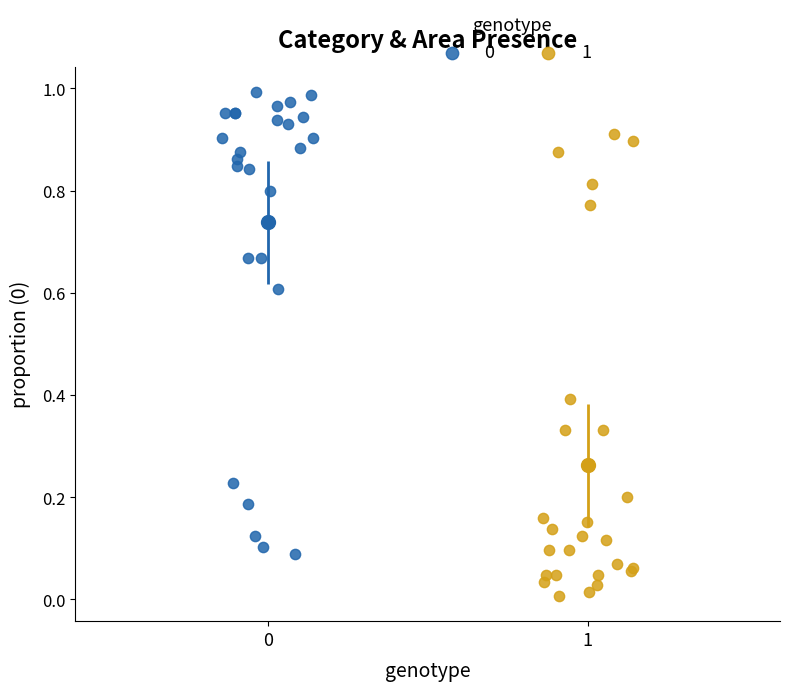

Which series reaches the minimum Y coordinate?

1